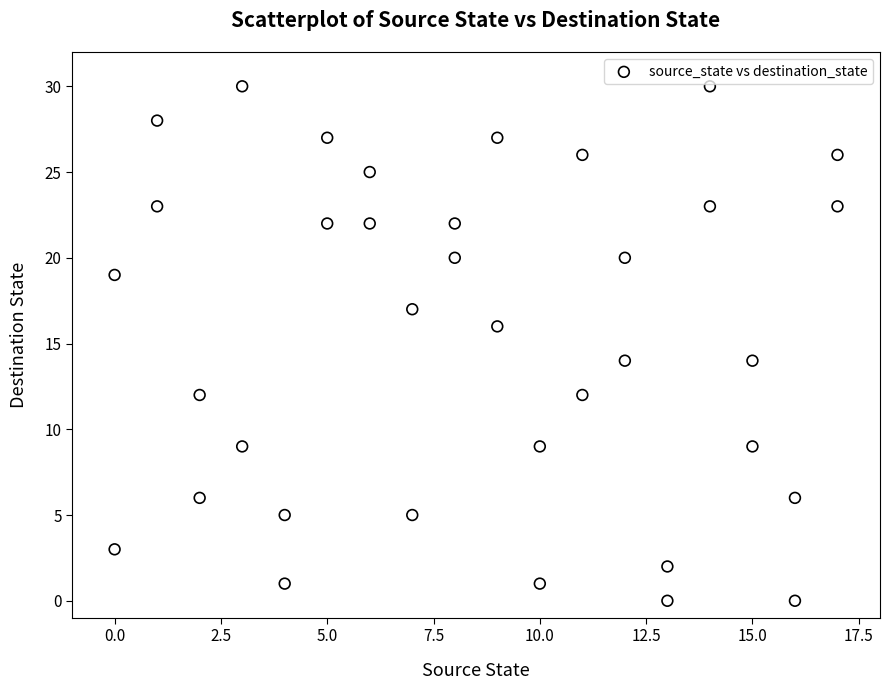

What is the range of X values (max minus min)?

17